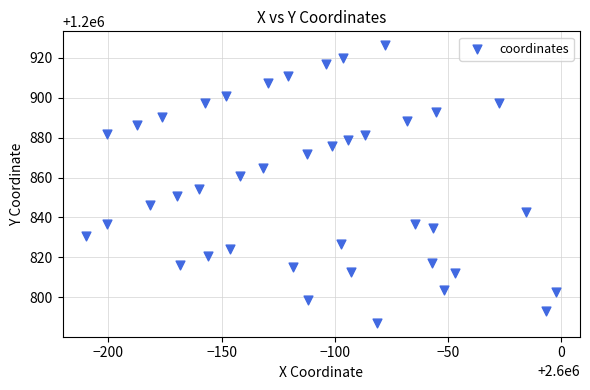

What is the range of X values (max minus min)?

207.8